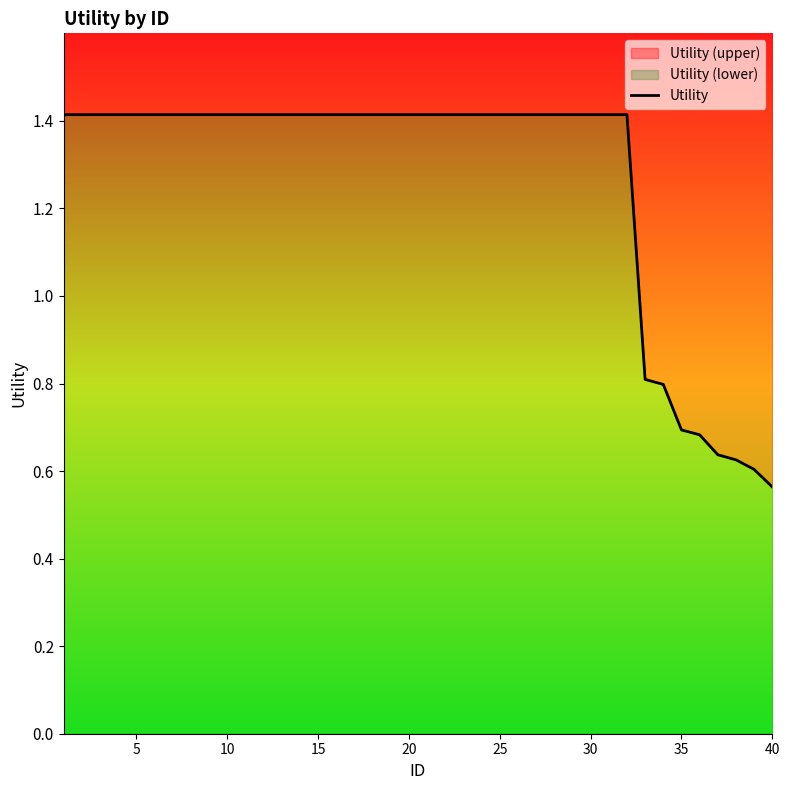

Is this an area chart (filled region under the line)?

No